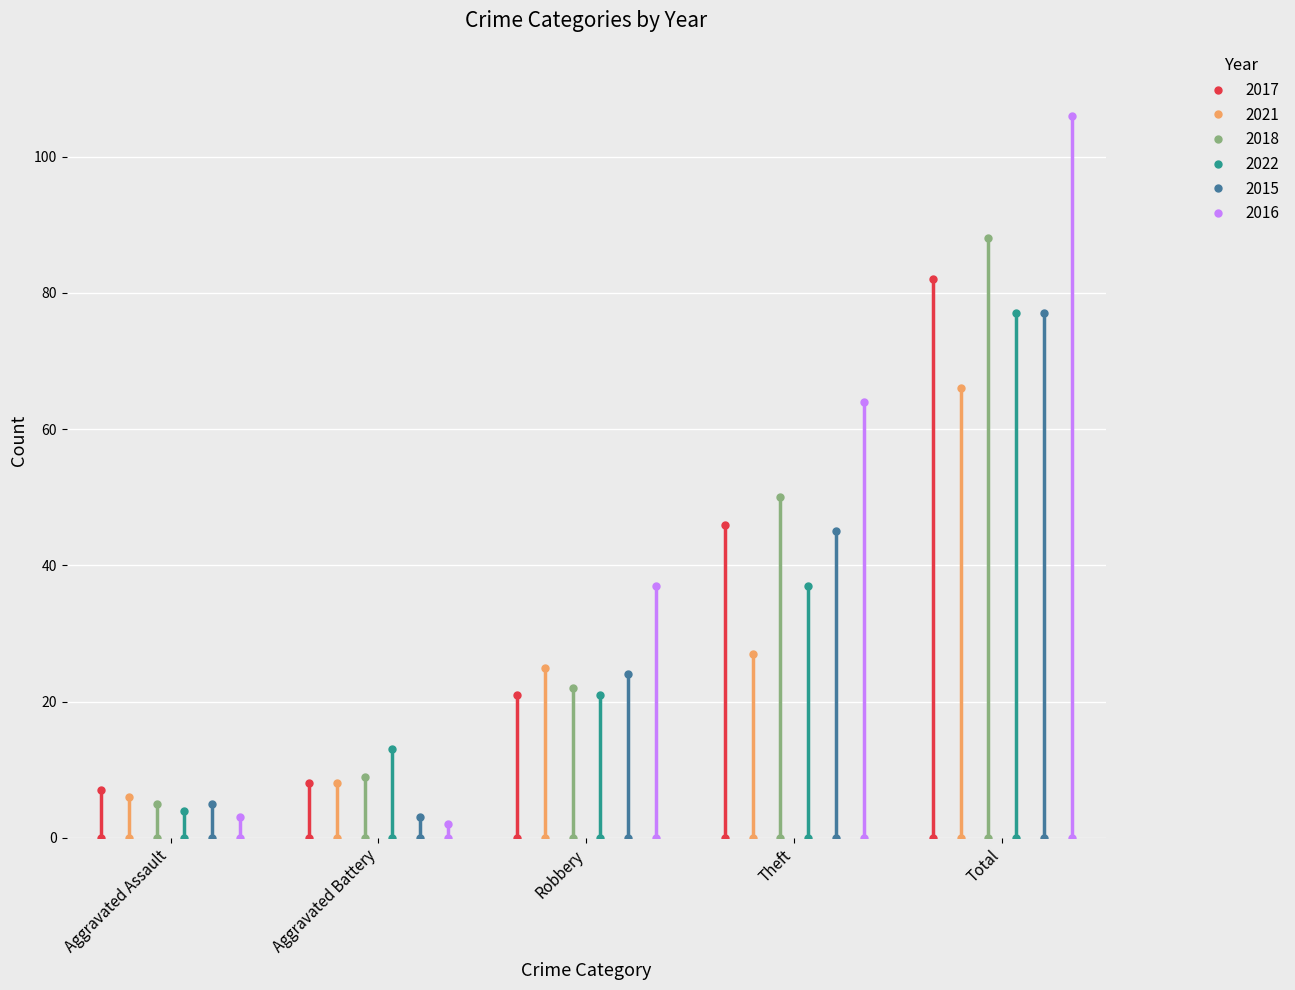

At Theft, list the series in order from largest to smallest.

2016, 2018, 2017, 2015, 2022, 2021